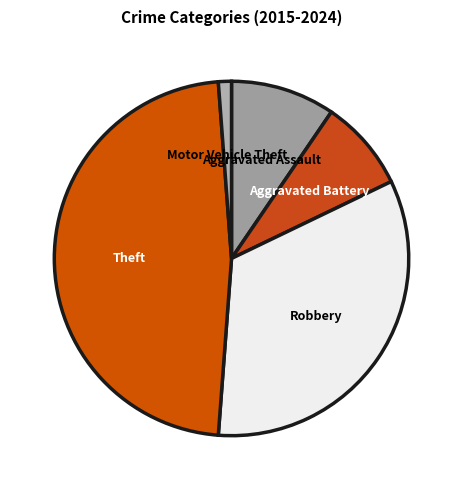

Which slice is the largest?

Theft